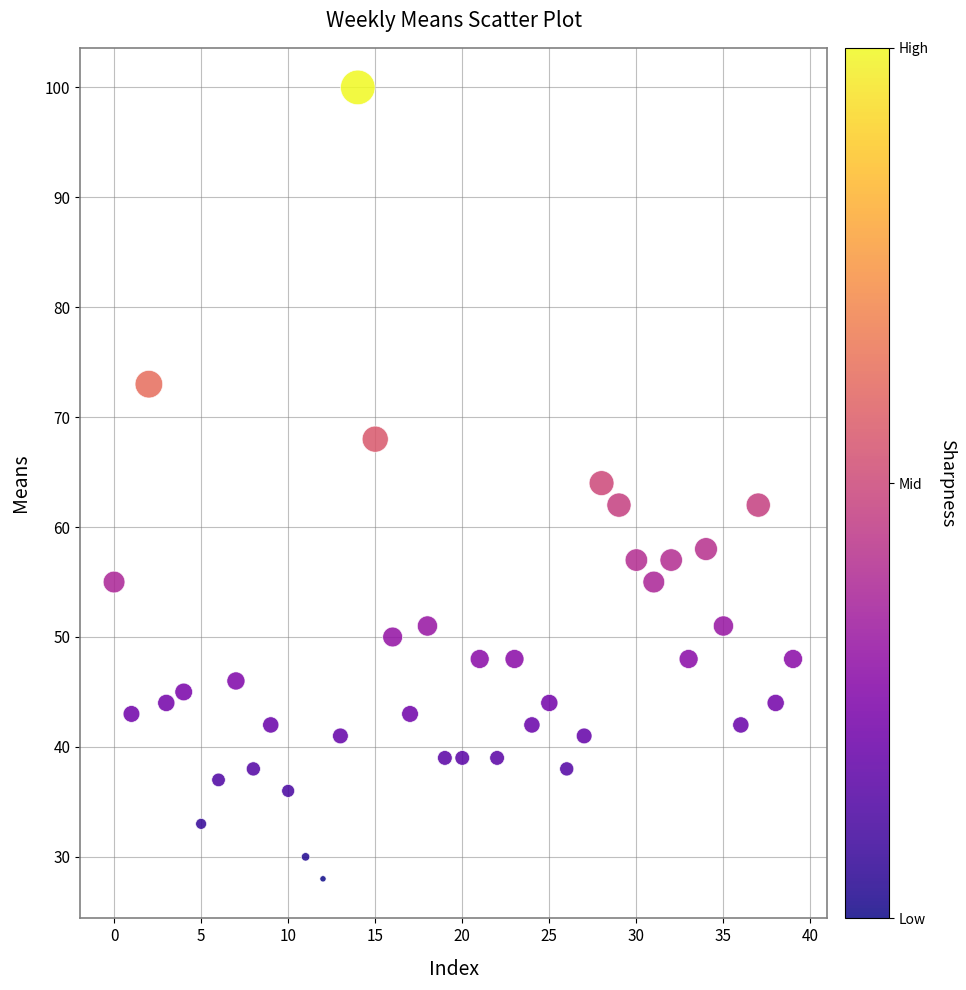

What is the range of Y values (max minus min)?

72